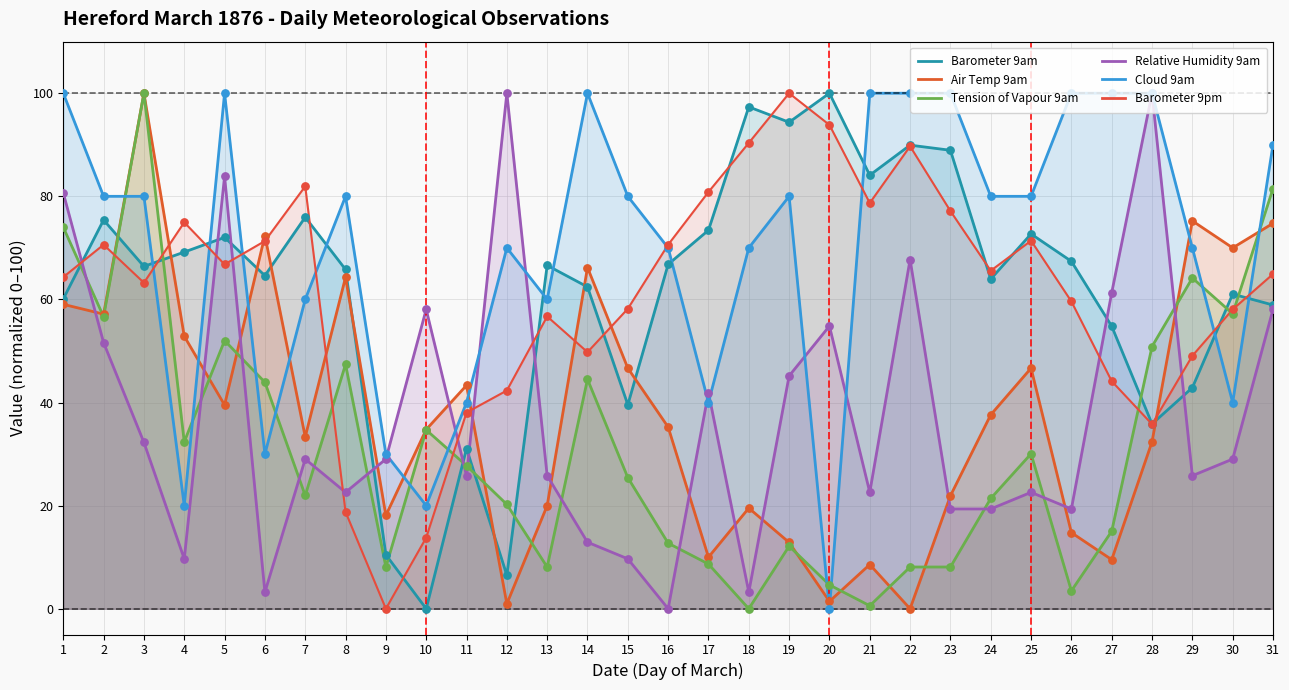

At how many categories does at least one series exceed 77?

22